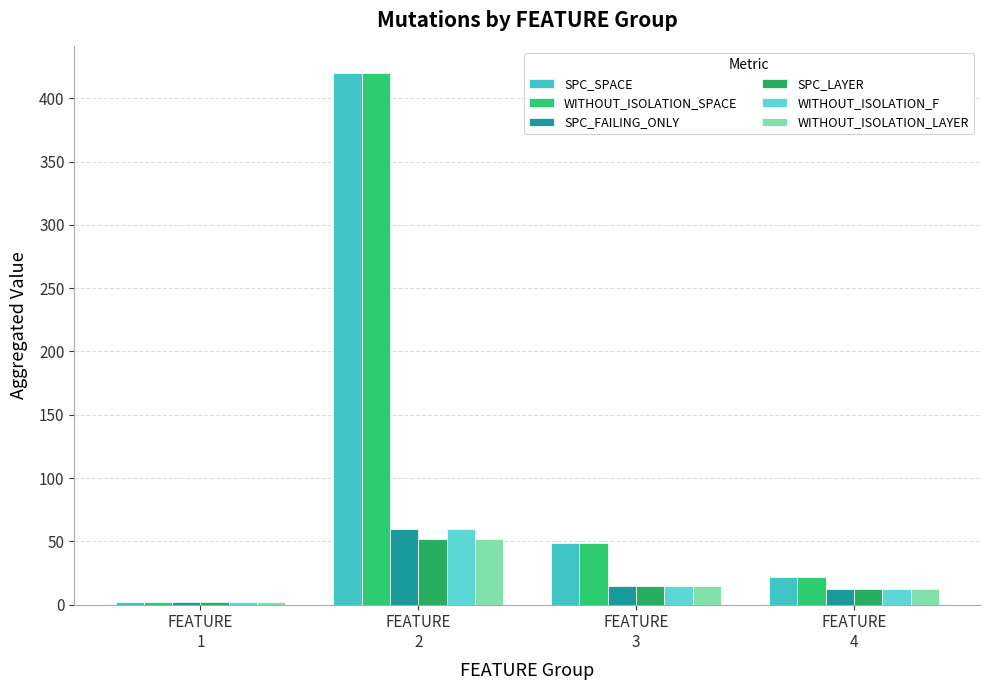

How many categories are shown in the chart?

4